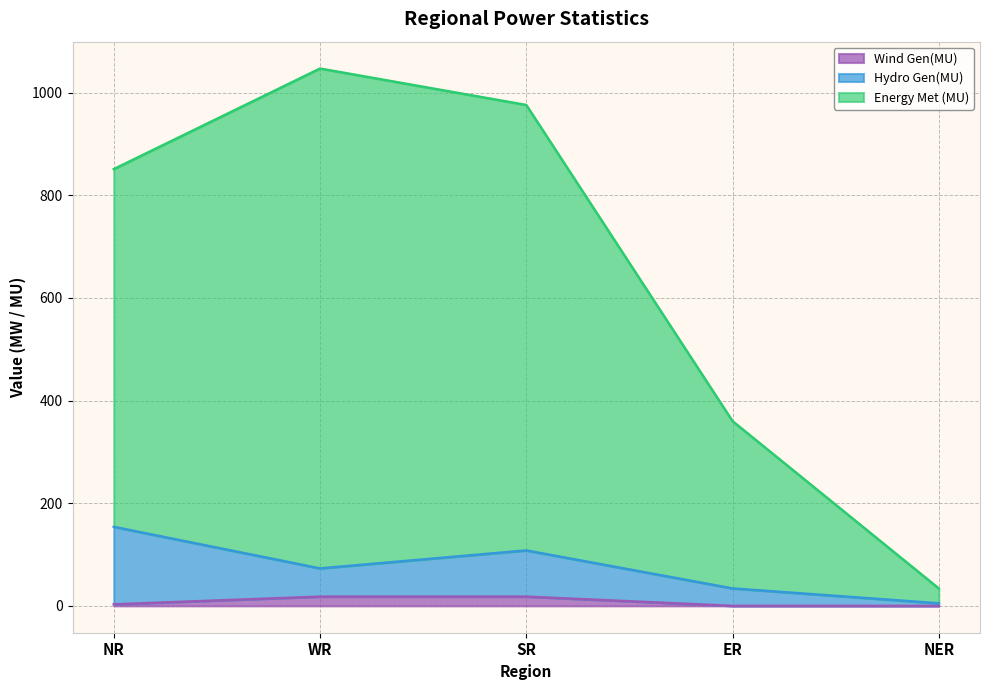

True or false: Demand Met during Evening Peak hrs(MW) has a value of 54 at NER.

False